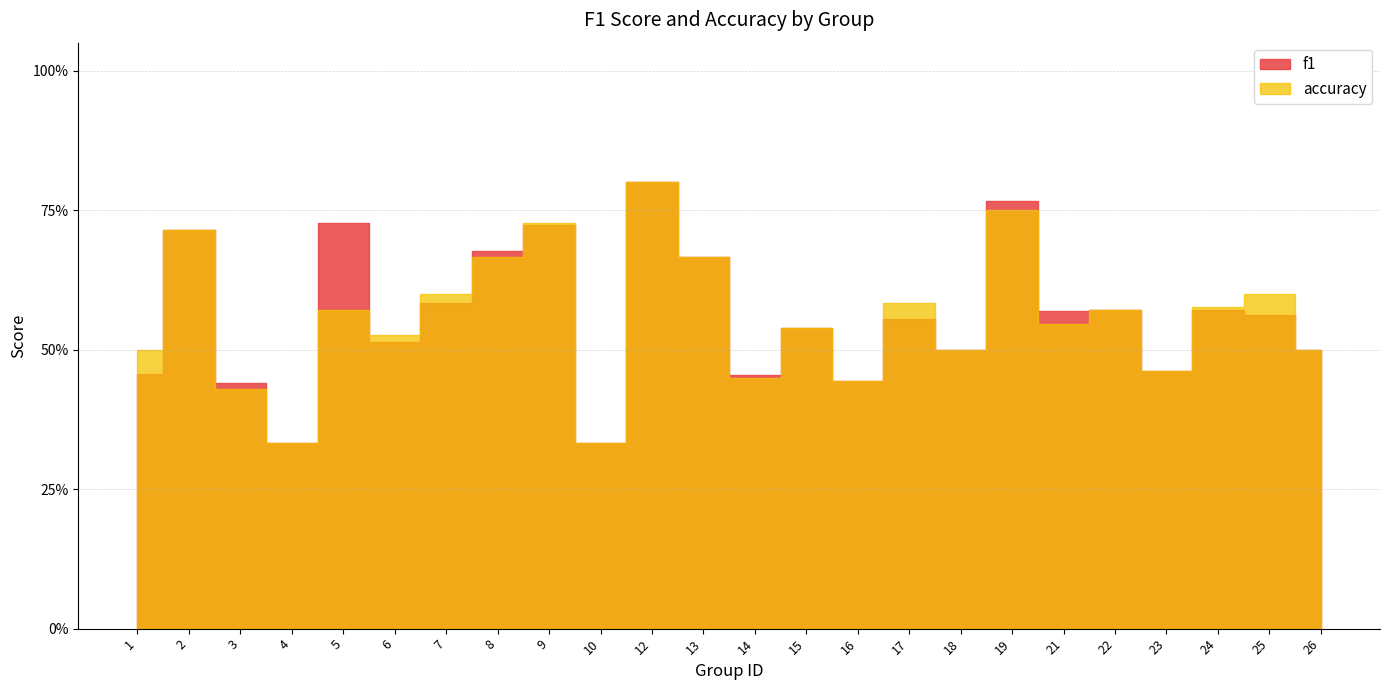

What is the minimum value for accuracy?

0.3